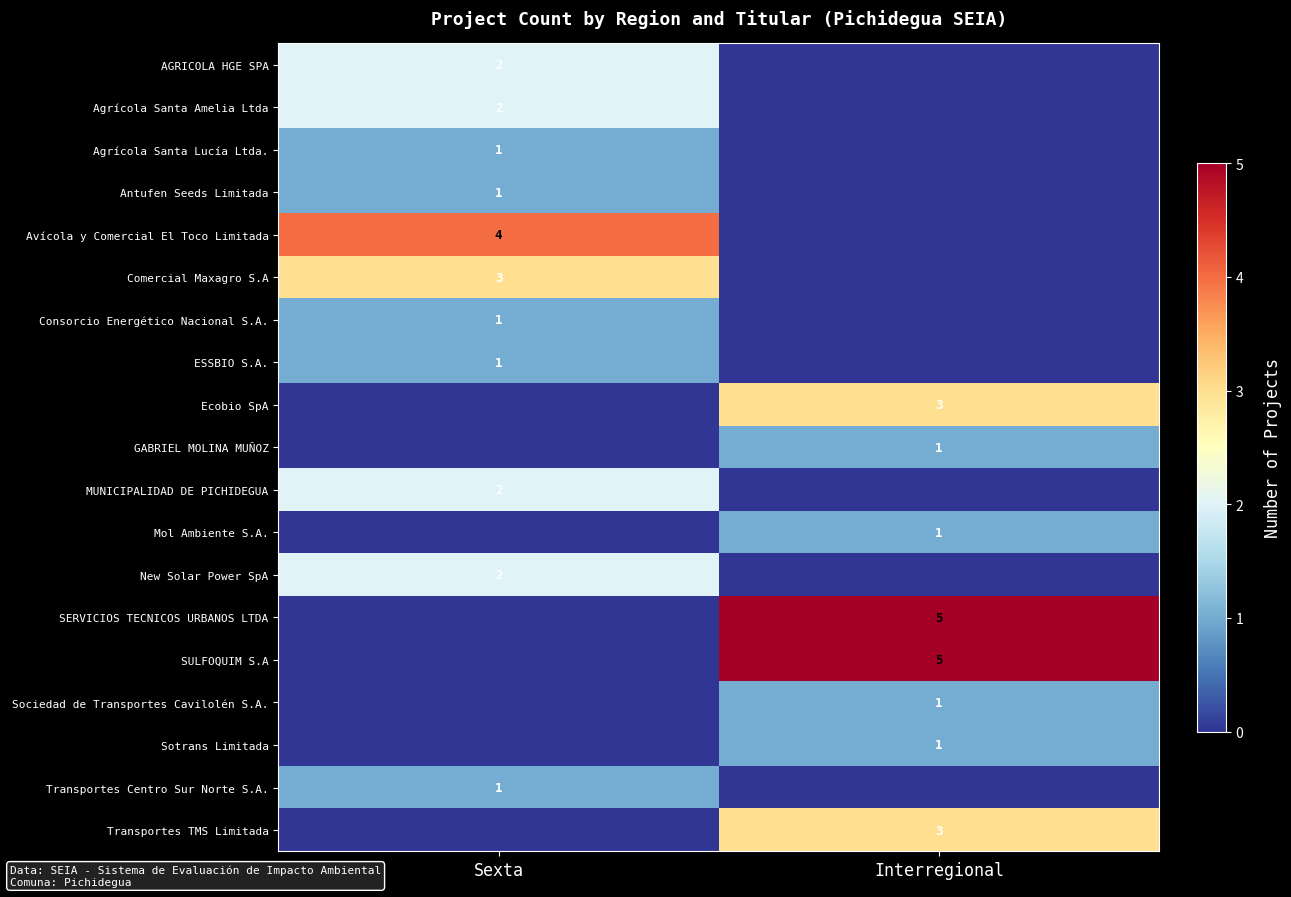

The value of row_0 at Interregional is -1. True or false?

False